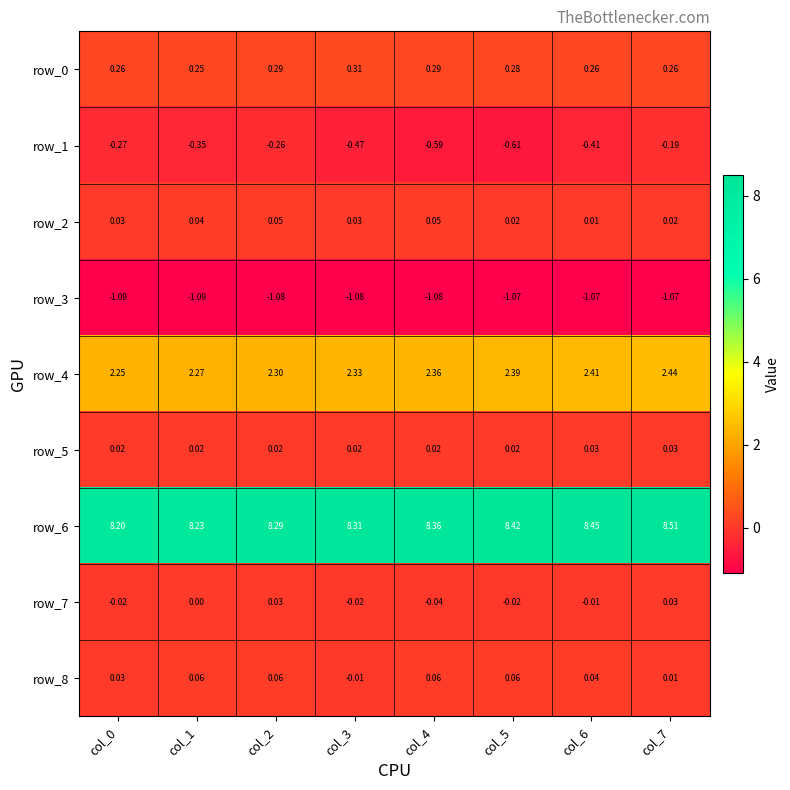

Is the value of row_5 at col_5 greater than the value of row_7 at col_6?

Yes